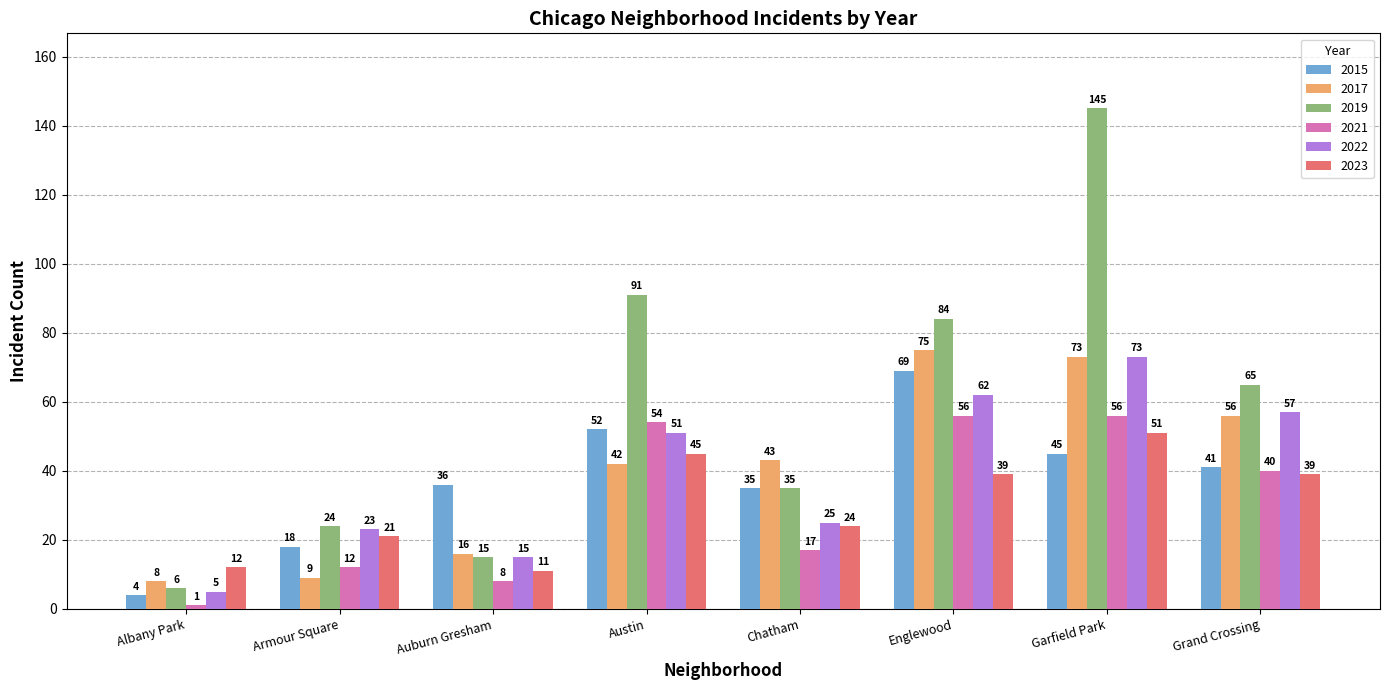

Read the 2022 value at Austin, to the nearest 10.

50